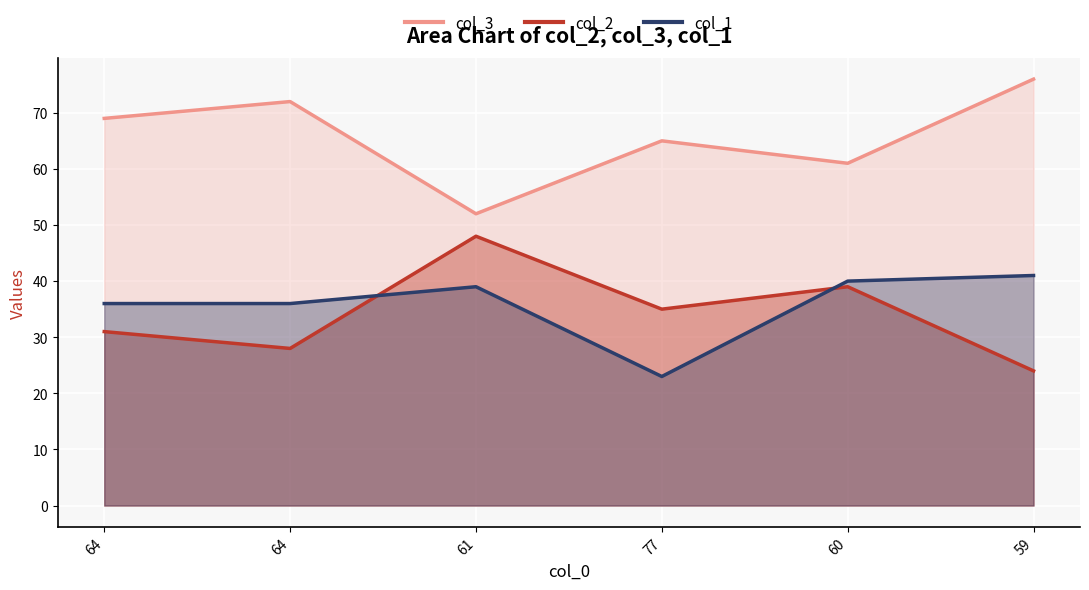

Which series has the largest total across all categories?

col_3